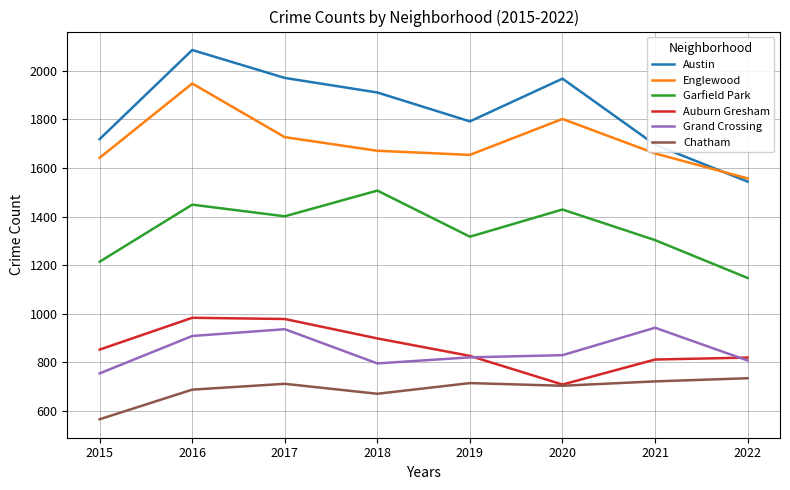

In Englewood, how many points are higher than both neighbors (excluding endpoints)?

2